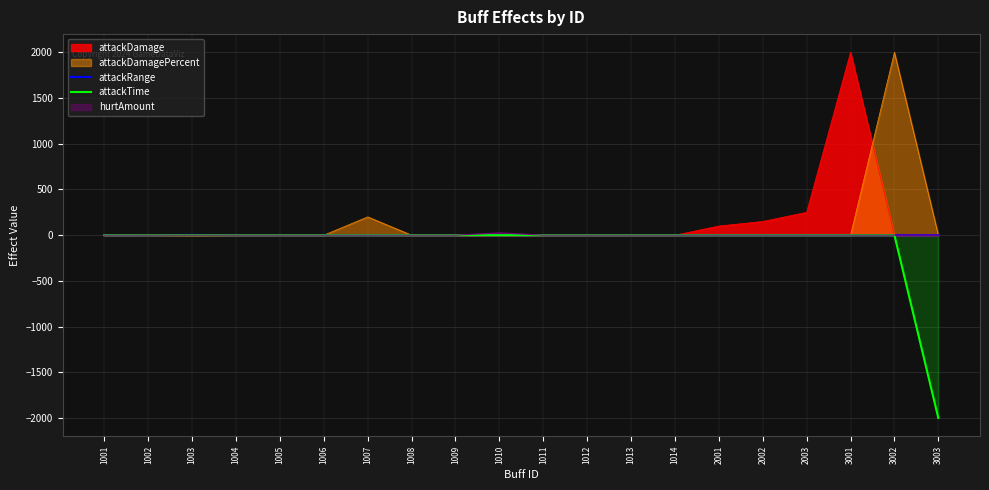

True or false: attackRange and attackTime cross at least once.

False